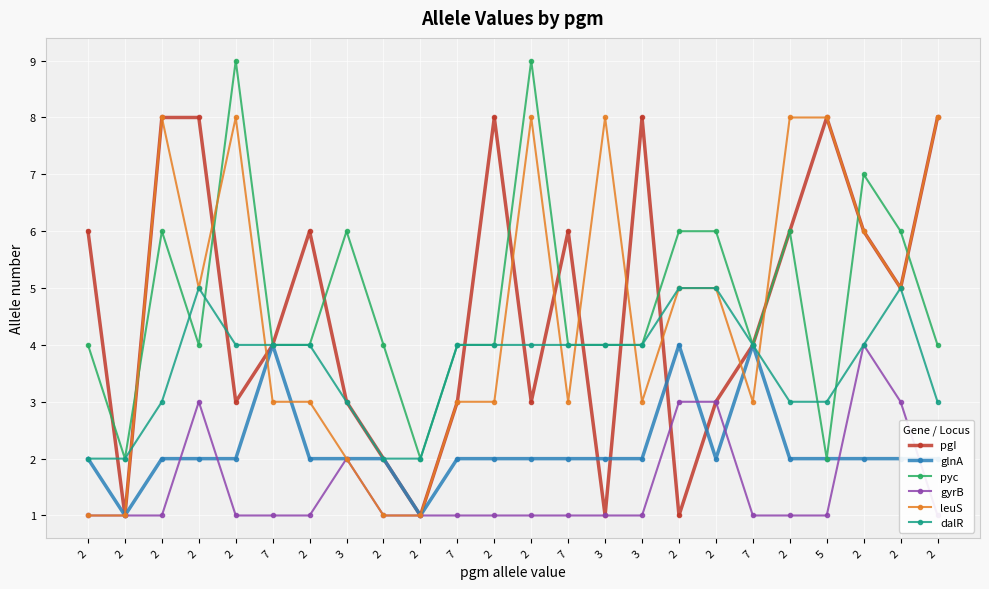

What is the spread (max minus min) of values at 2?

5